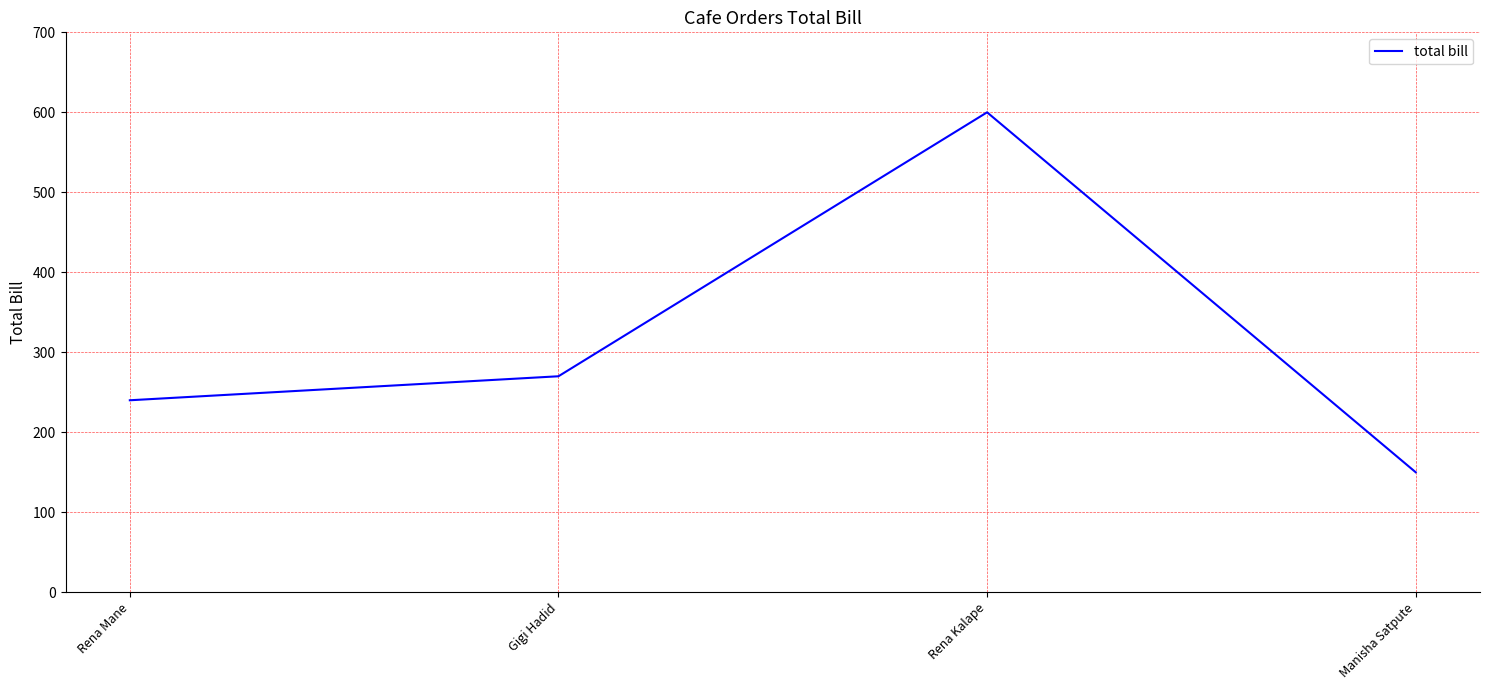

Approximately how many times larger is the value at Rena Kalape compared to Manisha Satpute?

4.0